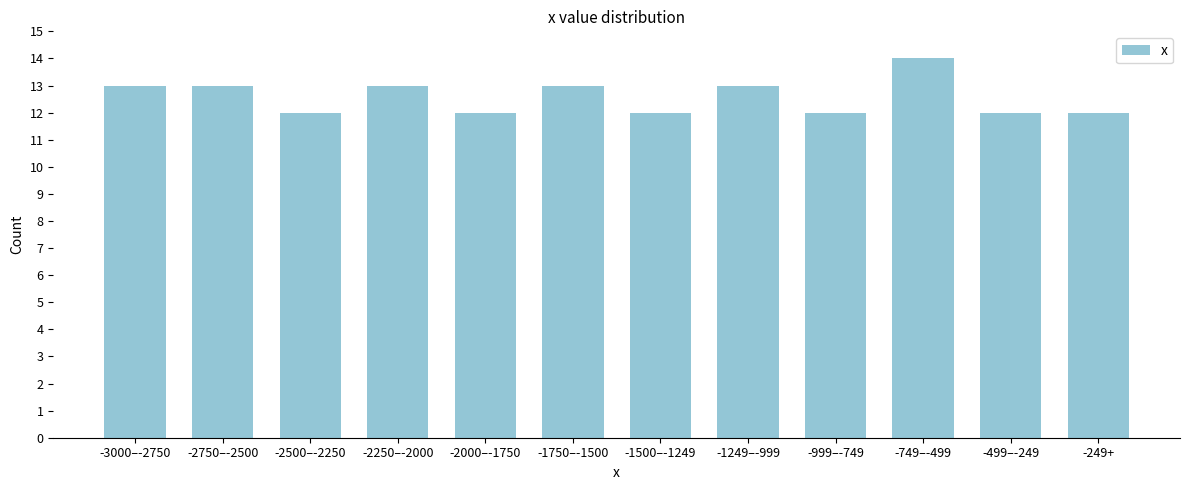

Reading left to right, transcribe all the data shown in this chart.

-3000–-2750=13	-2750–-2500=13	-2500–-2250=12	-2250–-2000=13	-2000–-1750=12	-1750–-1500=13	-1500–-1249=12	-1249–-999=13	-999–-749=12	-749–-499=14	-499–-249=12	-249+=12